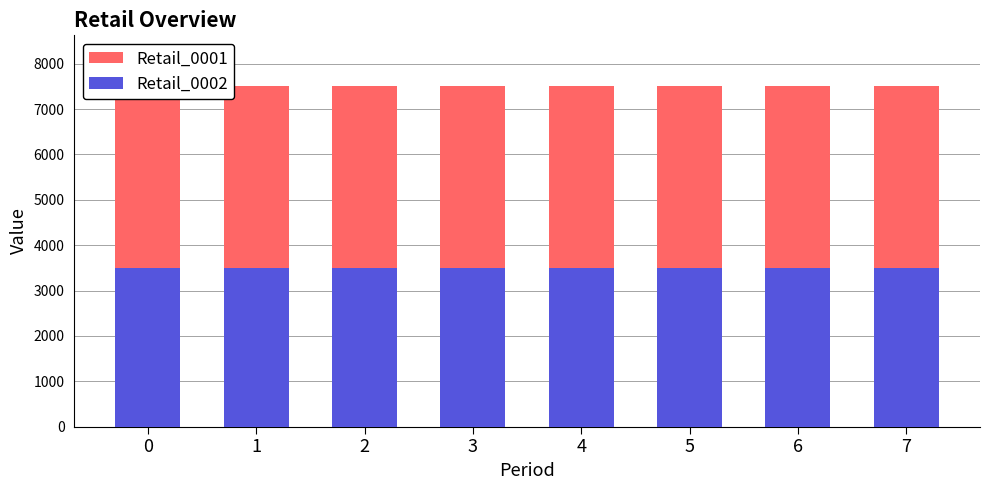

Rank the categories by Retail_0001 value from highest to lowest.

0, 1, 2, 3, 4, 5, 6, 7